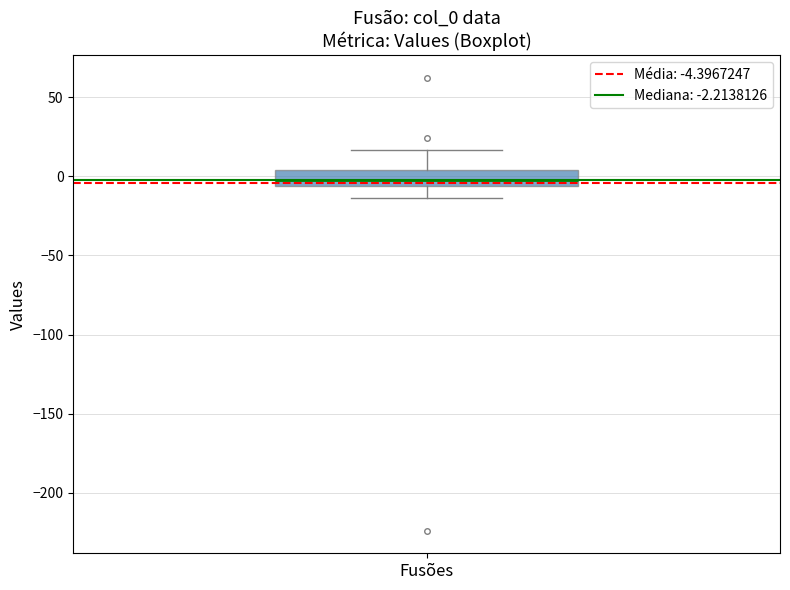

Transcribe this box plot: give where the median line is, the range the box spans, and where the two whiskers end, as read against the y-axis. The values are not printed on the chart, so give them approximately, as read against the axis.

median 0, box -5 to 5, whiskers -15 to 15